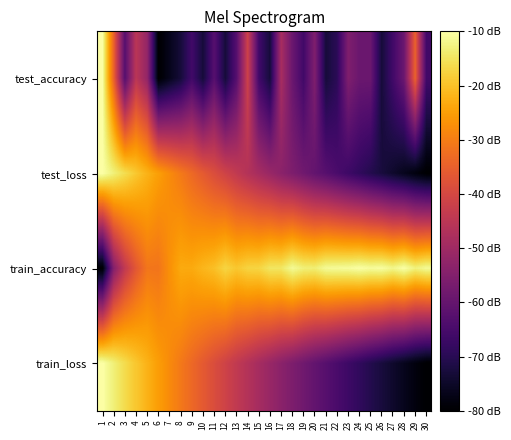

Reading left to right, extract all data points from this chart.

test_accuracy: 1=-10.0	2=-34.5	3=-62.5	4=-45.0	5=-52.0	6=-80.0	7=-76.5	8=-73.0	9=-66.0	10=-73.0	11=-62.5	12=-73.0	13=-62.5	14=-41.5	15=-66.0	16=-73.0	17=-48.5	18=-59.0	19=-66.0	20=-55.5	21=-73.0	22=-69.5	23=-55.5	24=-59.0	25=-59.0	26=-73.0	27=-66.0	28=-59.0	29=-34.5	30=-66.0
test_loss: 1=-10.0	2=-13.1	3=-16.0	4=-19.1	5=-22.0	6=-24.9	7=-27.7	8=-30.6	9=-33.3	10=-36.1	11=-38.7	12=-41.3	13=-43.9	14=-46.4	15=-48.8	16=-51.1	17=-53.5	18=-55.8	19=-58.1	20=-60.3	21=-62.4	22=-64.5	23=-66.6	24=-68.7	25=-70.7	26=-72.6	27=-74.5	28=-76.4	29=-78.2	30=-80.0
train_accuracy: 1=-80.0	2=-54.5	3=-43.8	4=-36.7	5=-31.1	6=-31.4	7=-27.1	8=-23.3	9=-23.3	10=-21.6	11=-20.2	12=-17.3	13=-19.2	14=-17.4	15=-17.2	16=-14.8	17=-14.7	18=-11.2	19=-13.1	20=-13.5	21=-11.2	22=-11.0	23=-10.8	24=-10.1	25=-10.8	26=-10.4	27=-11.9	28=-10.0	29=-12.9	30=-11.2
train_loss: 1=-10.0	2=-13.1	3=-16.2	4=-19.2	5=-22.1	6=-25.0	7=-27.9	8=-30.7	9=-33.4	10=-36.1	11=-38.8	12=-41.4	13=-43.9	14=-46.4	15=-48.8	16=-51.2	17=-53.6	18=-55.9	19=-58.1	20=-60.3	21=-62.5	22=-64.6	23=-66.6	24=-68.7	25=-70.7	26=-72.6	27=-74.5	28=-76.4	29=-78.2	30=-80.0